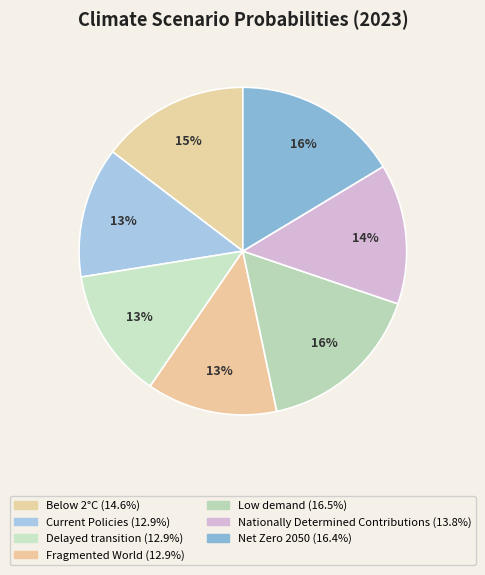

Is Current Policies the majority of the pie?

No